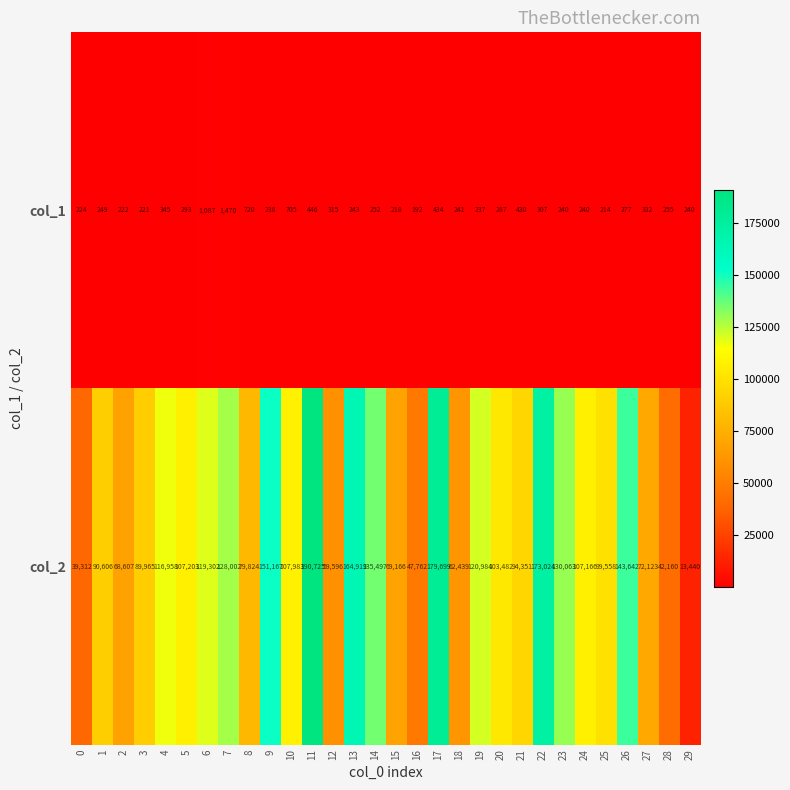

Rank the series by their average value, from highest to lowest.

col_2, col_1